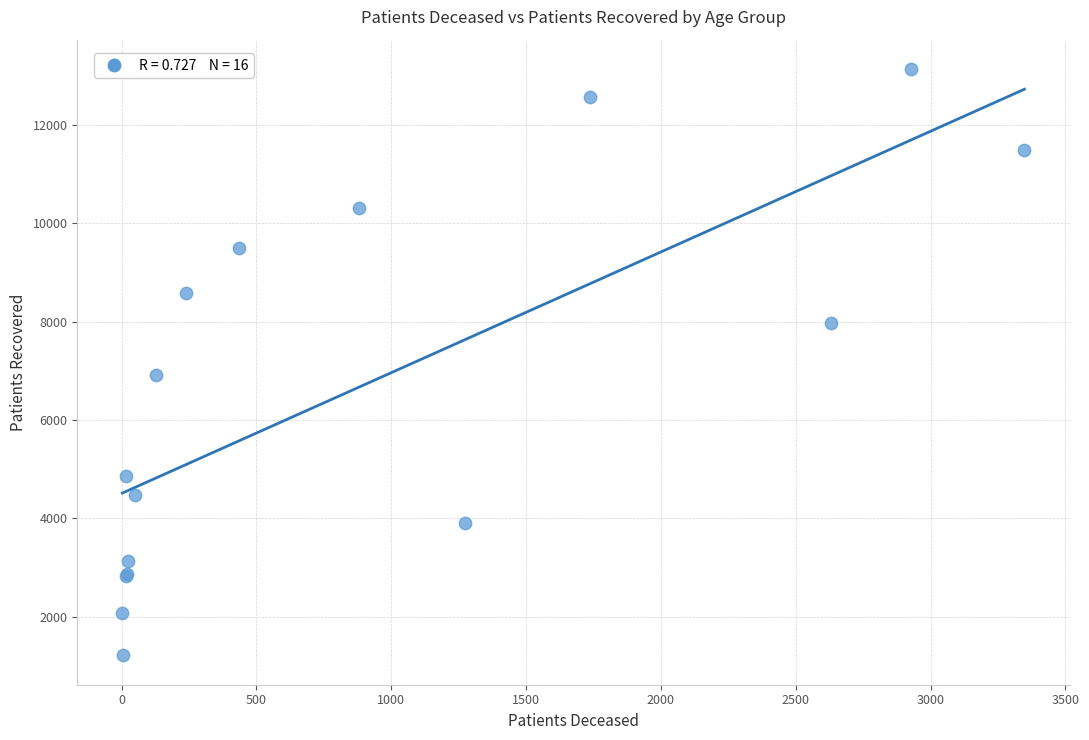

What Y value in the scatter plot is closest to 7176?

6916